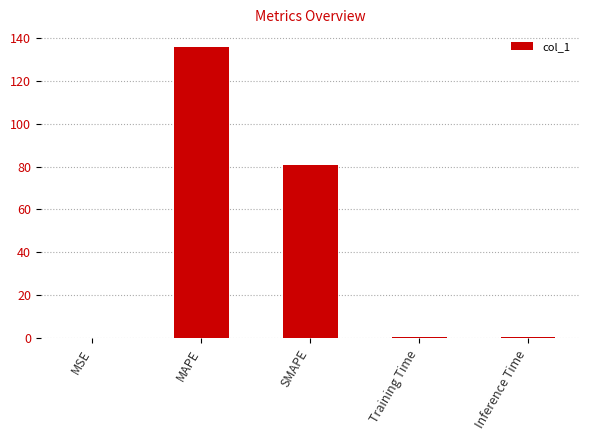

Approximately how many times larger is the value at SMAPE compared to MAPE?

0.6